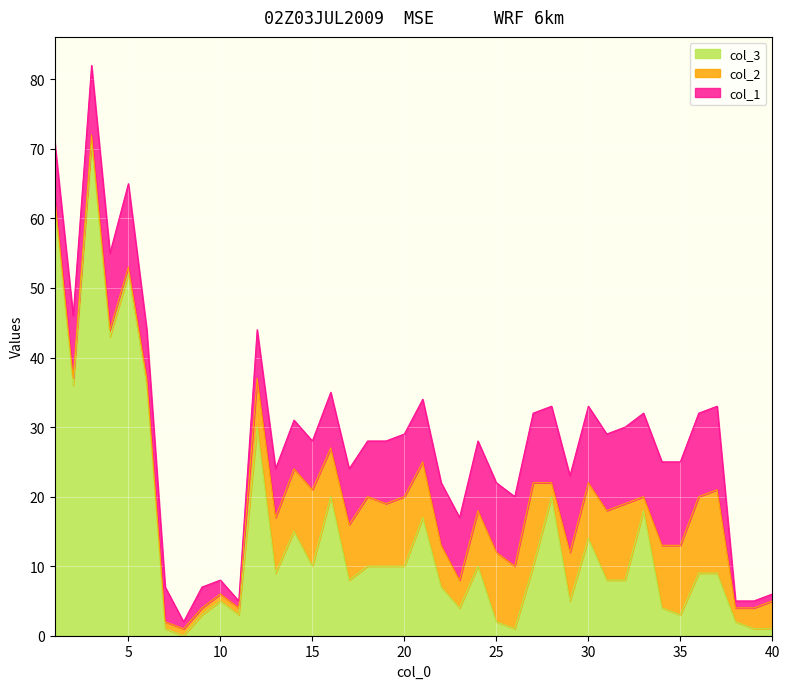

Between 5 and 32, which is larger?

5